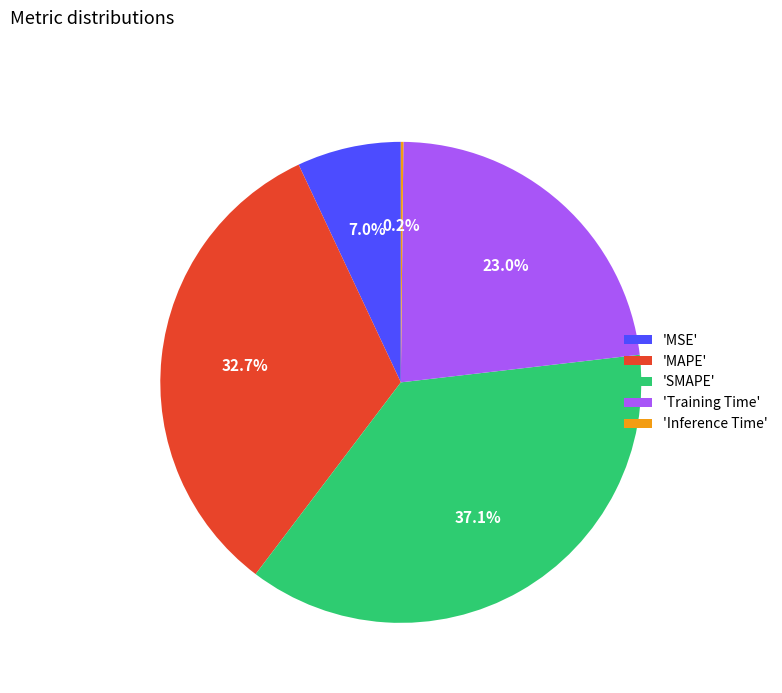

Is the sum of 'SMAPE' and 'MAPE' greater than half?

Yes